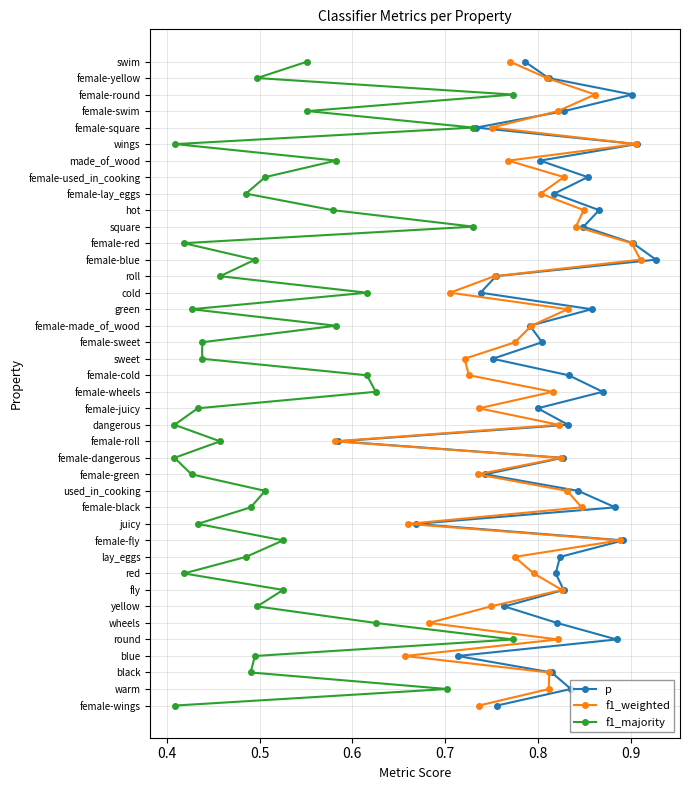

List the series in order of their peak value, highest first.

p, f1_weighted, f1_majority